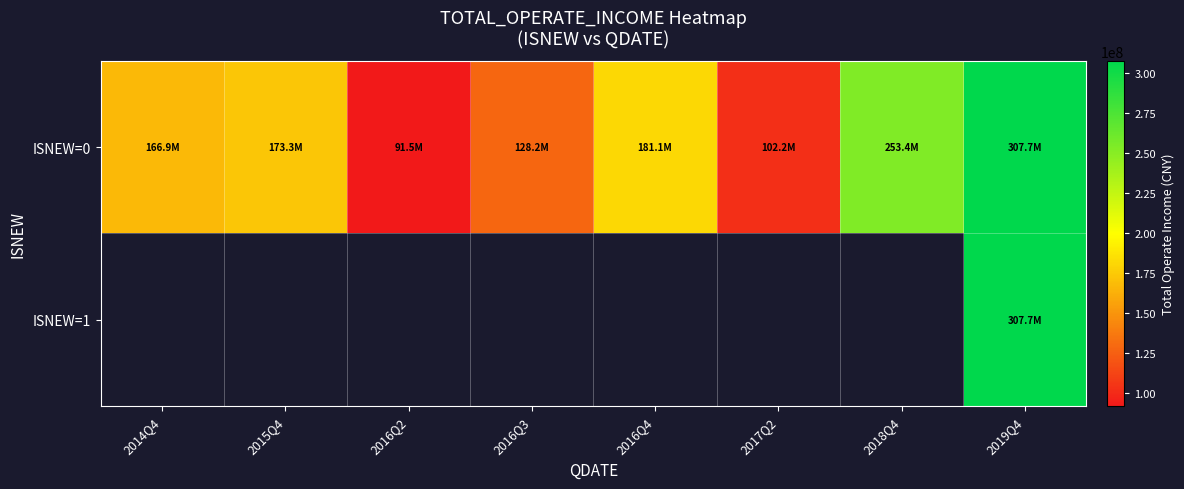

Which series has the largest range (max minus min)?

ISNEW=0